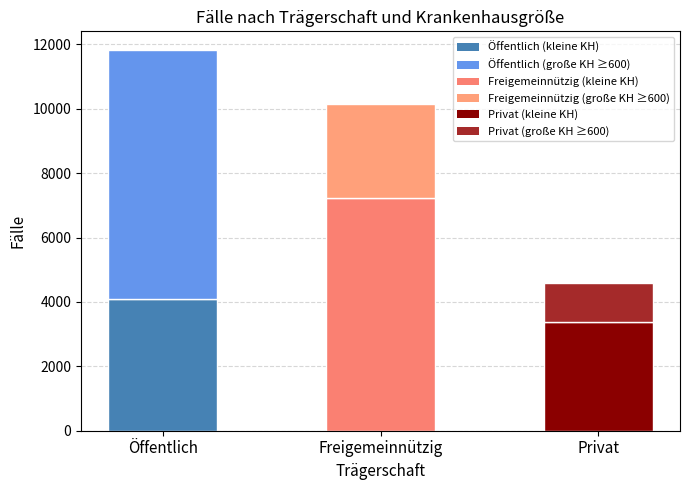

What is the greatest value displayed?

11817